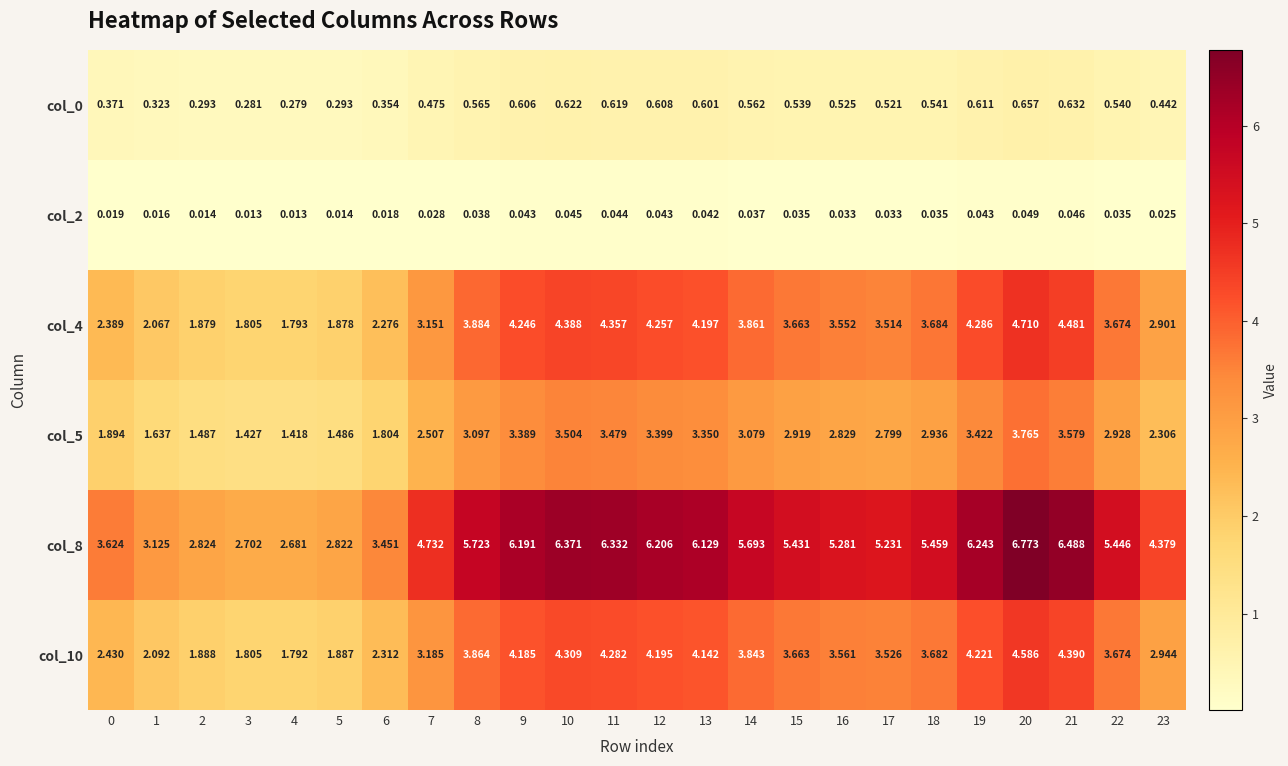

Which series has the largest range (max minus min)?

col_8